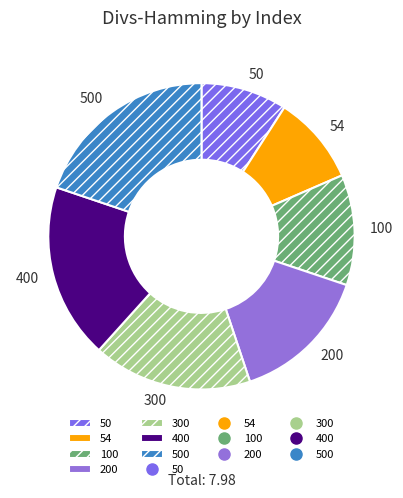

Which category has the biggest portion of the pie?

500